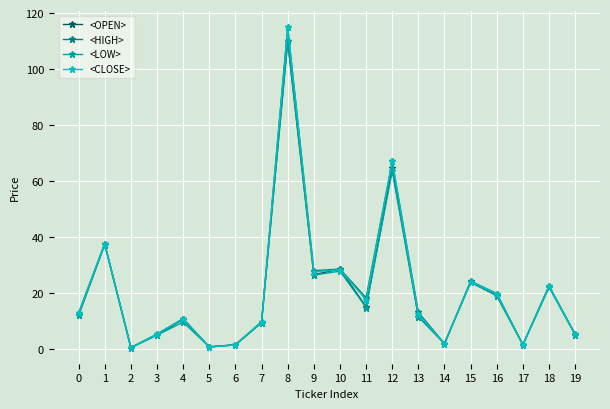

True or false: <CLOSE> has more than 0 points higher than both neighbors.

True